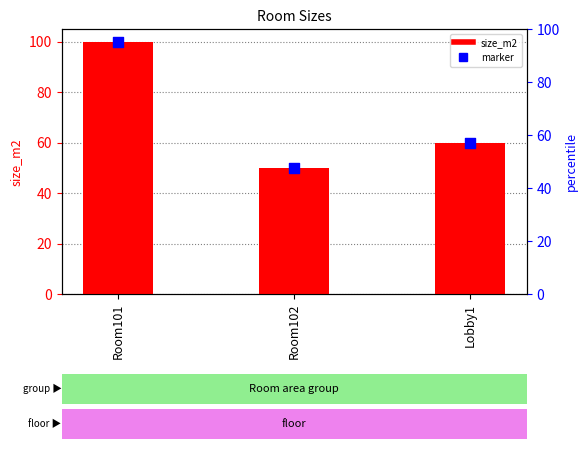

What is the total value across all series at Lobby1?

120